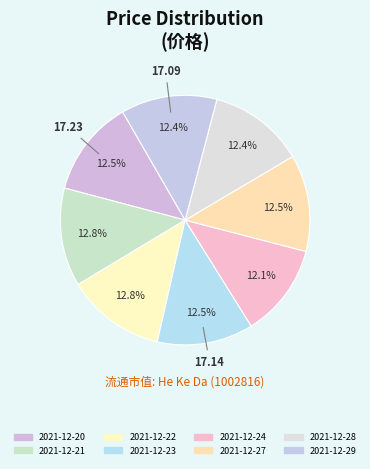

What is the ratio of the value at 2021-12-22 to the value at 2021-12-28?

1.0